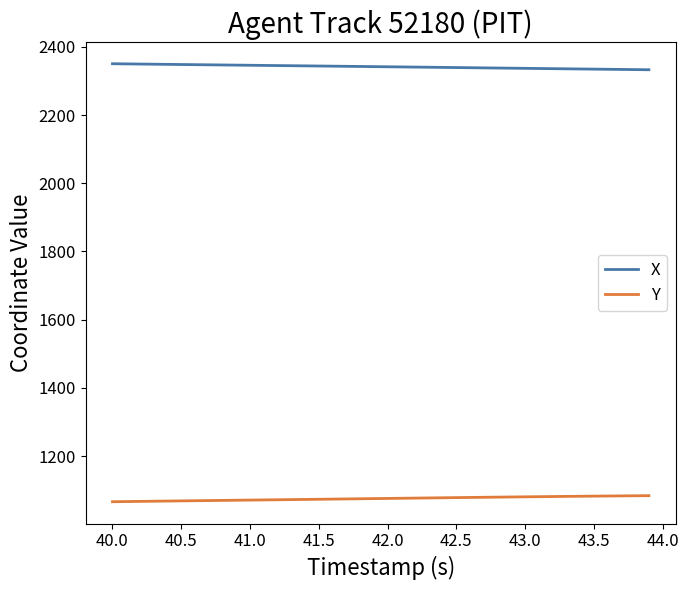

List the series in order of their overall mean, lowest first.

Y, X